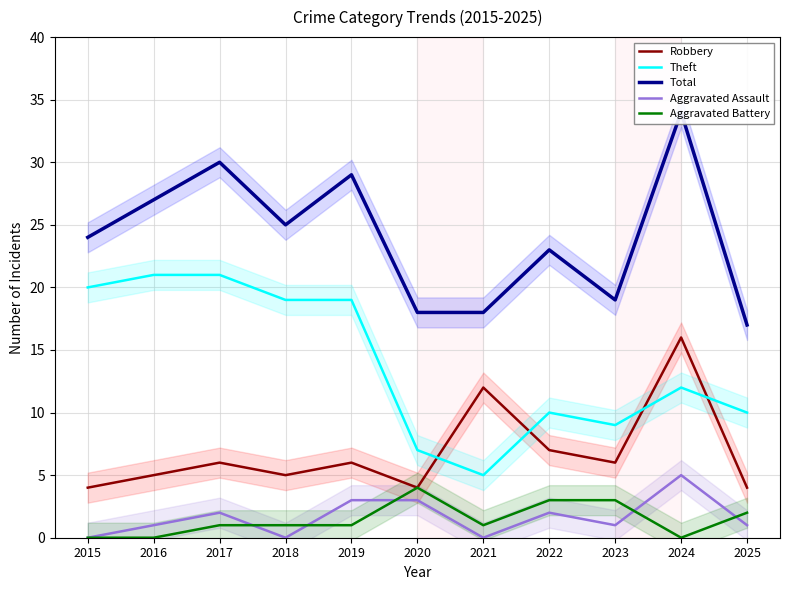

Which series has the largest total across all categories?

Total